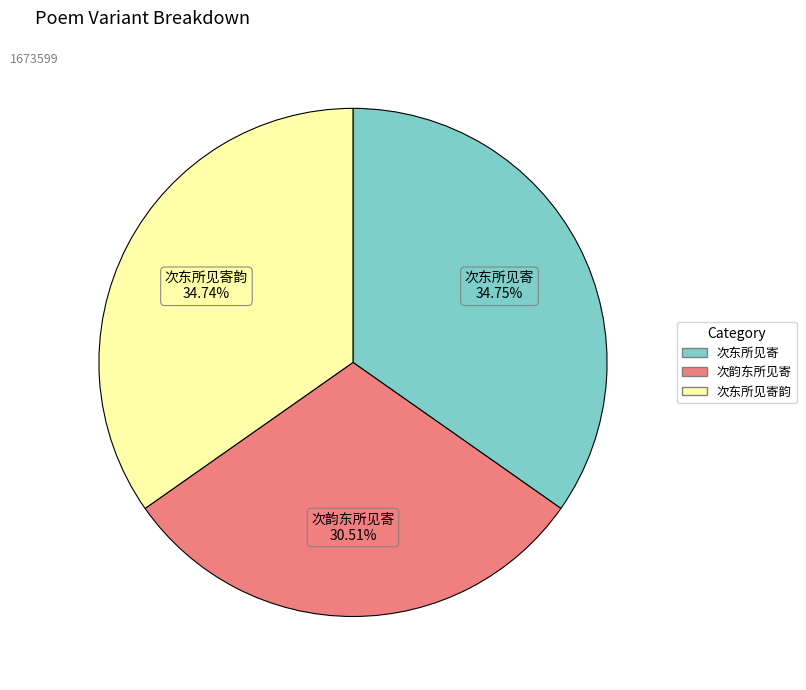

Is there a majority slice in this chart?

No